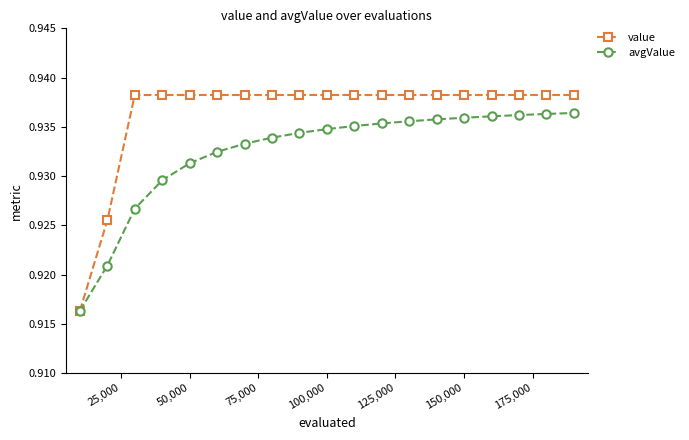

How many avgValue values are between 0 and 1?

19